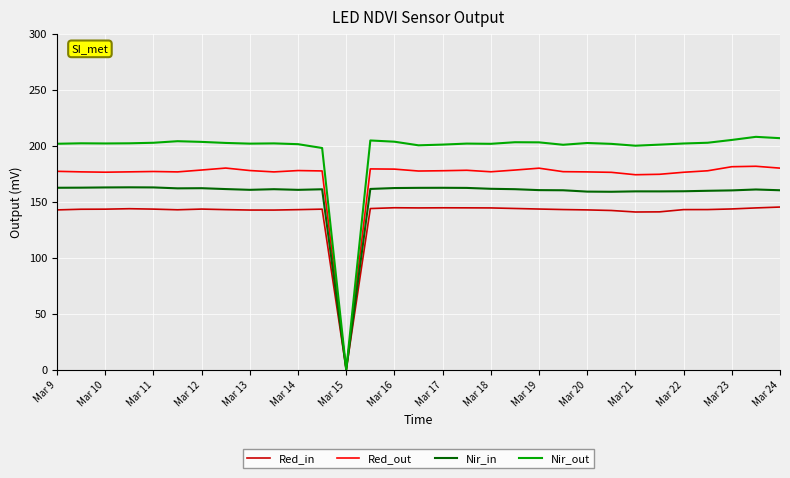

True or false: Nir_in has more than 2 interior local peaks.

True